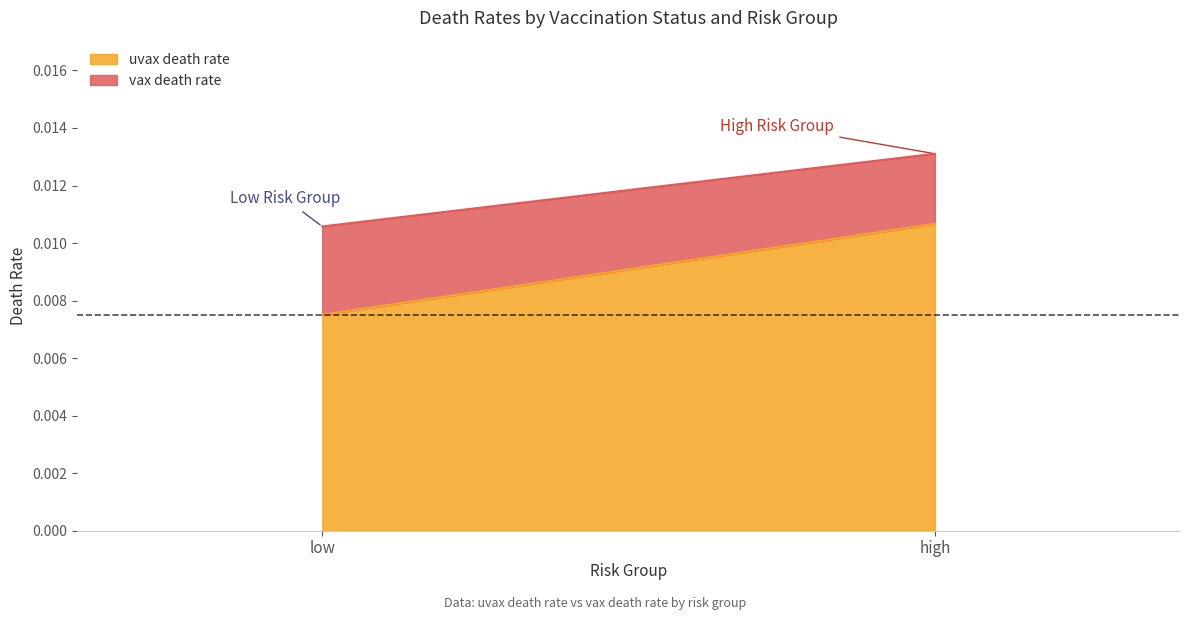

What is the label of the 1st point from the left?

low